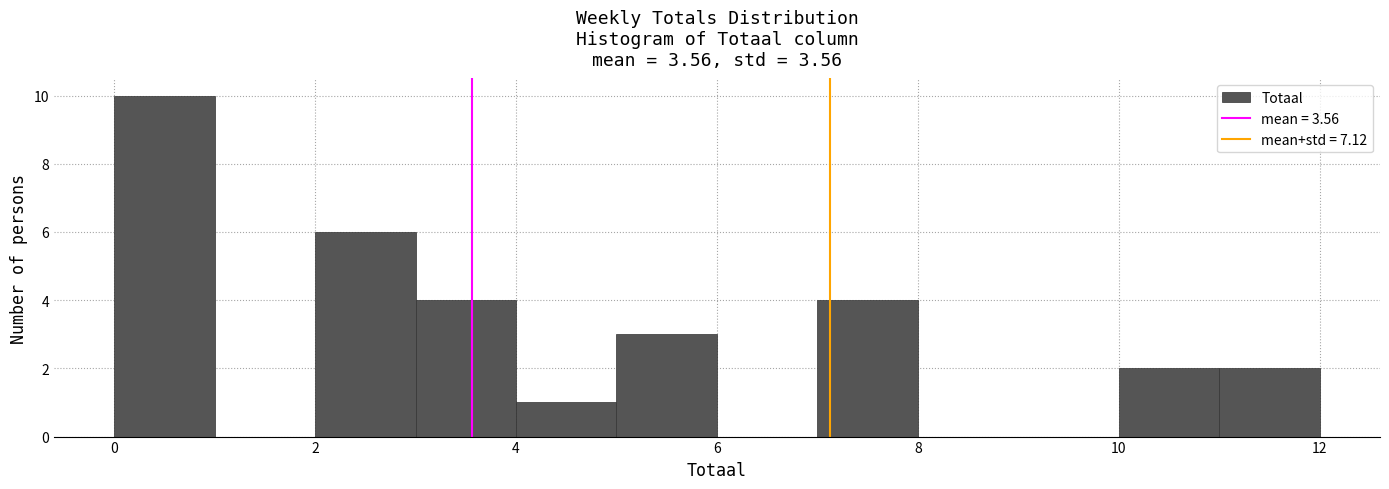

Over which range of the x-axis is the bar tallest?

0 to 1